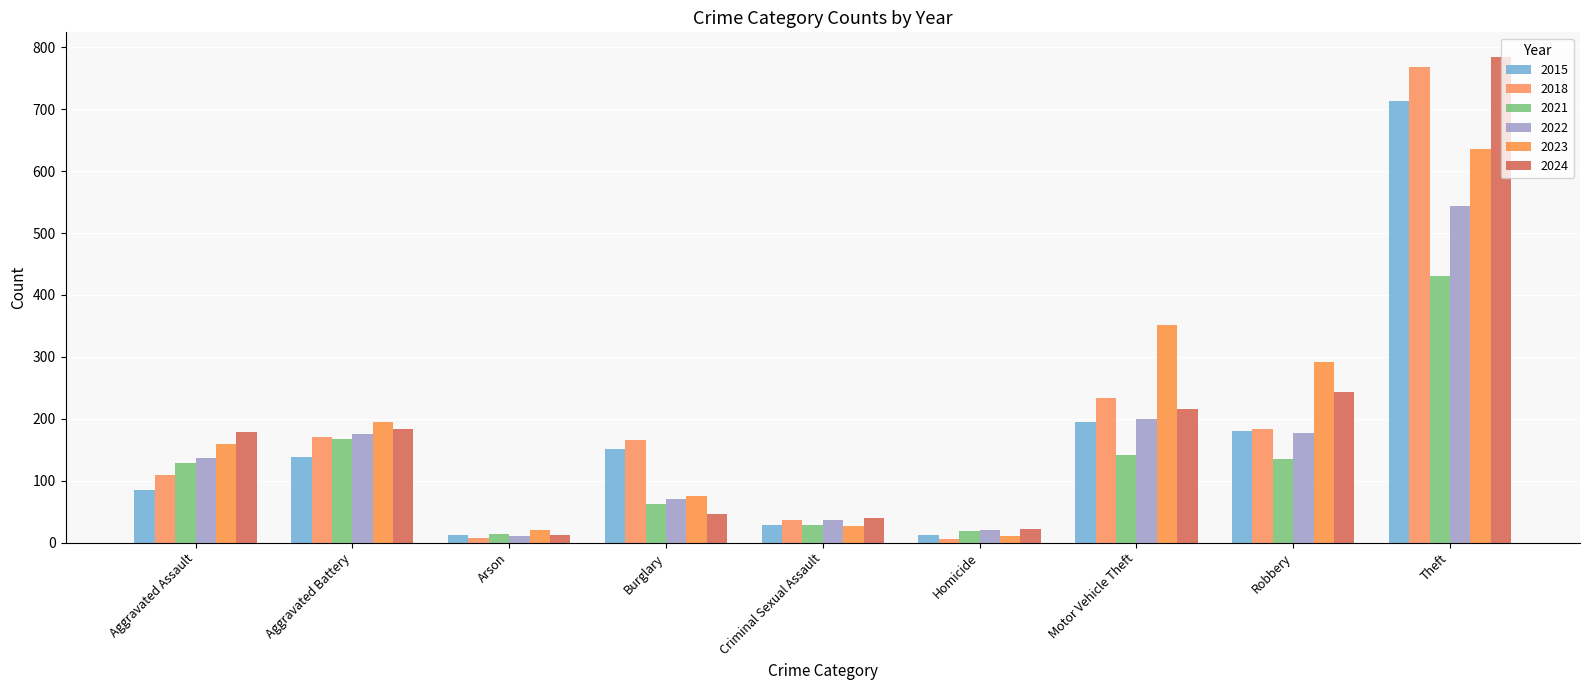

How many bars are there in total?

54